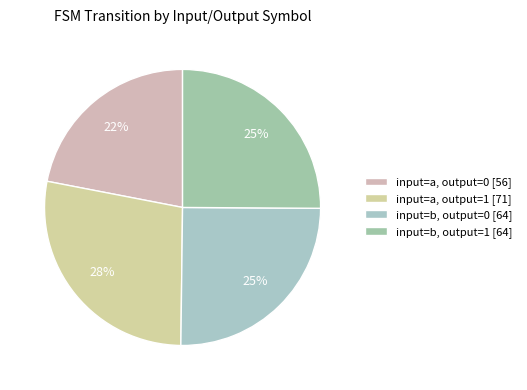

How many slices are in this pie chart?

4